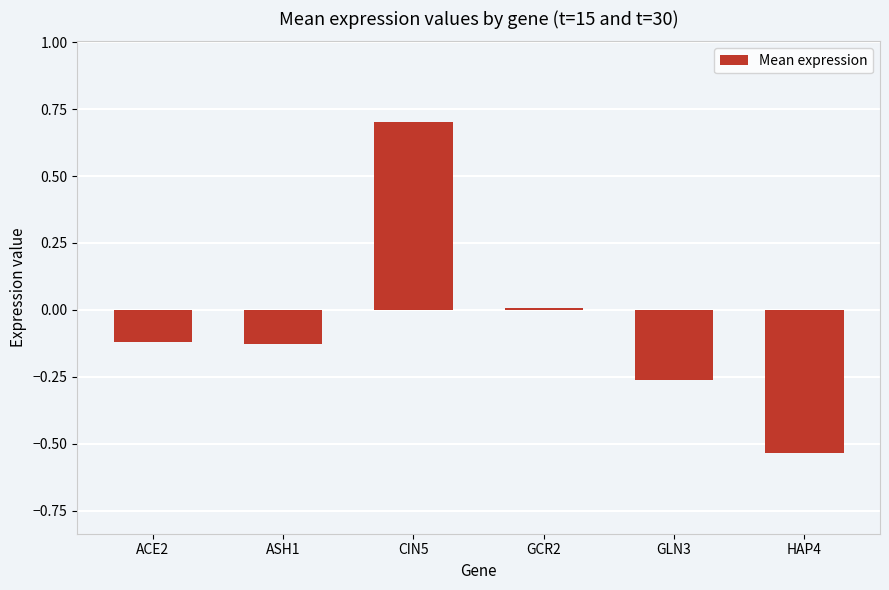

What value does the data have at CIN5?

0.7